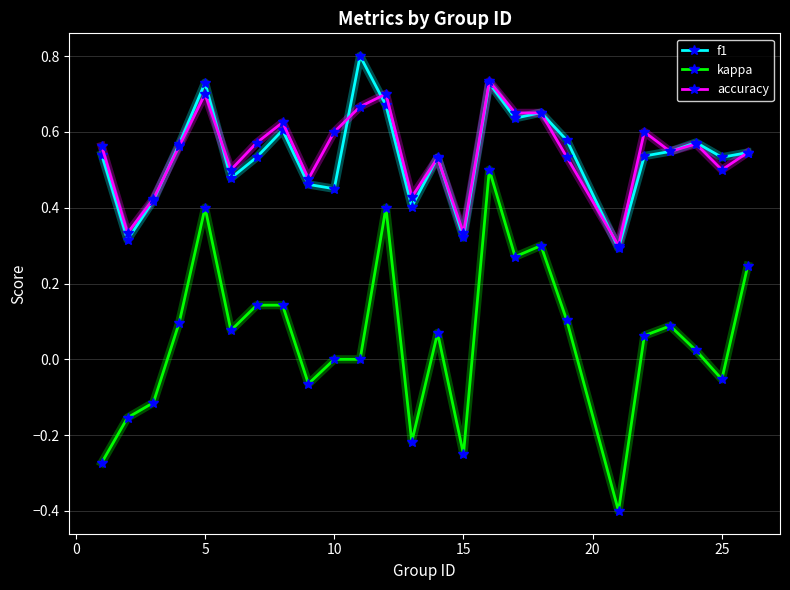

List the series in order of their peak value, highest first.

f1, accuracy, kappa